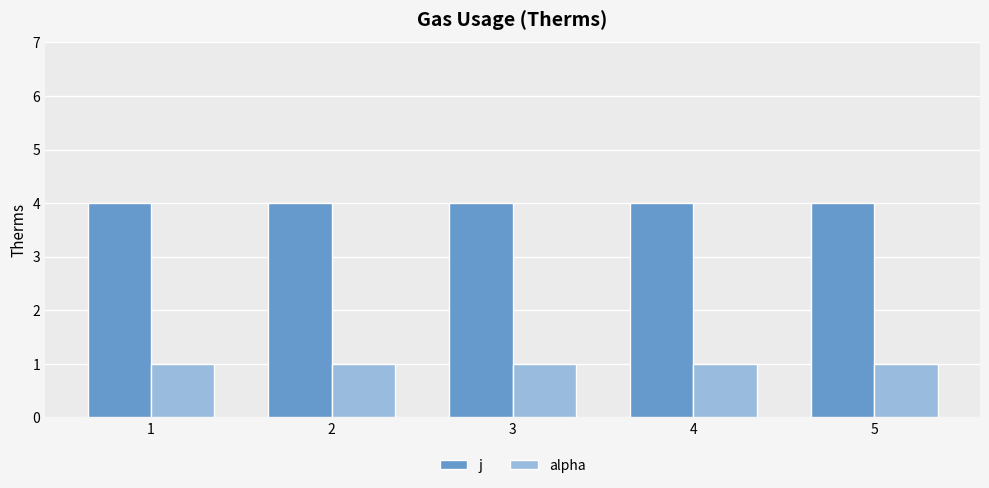

Read the alpha value at 5.

1